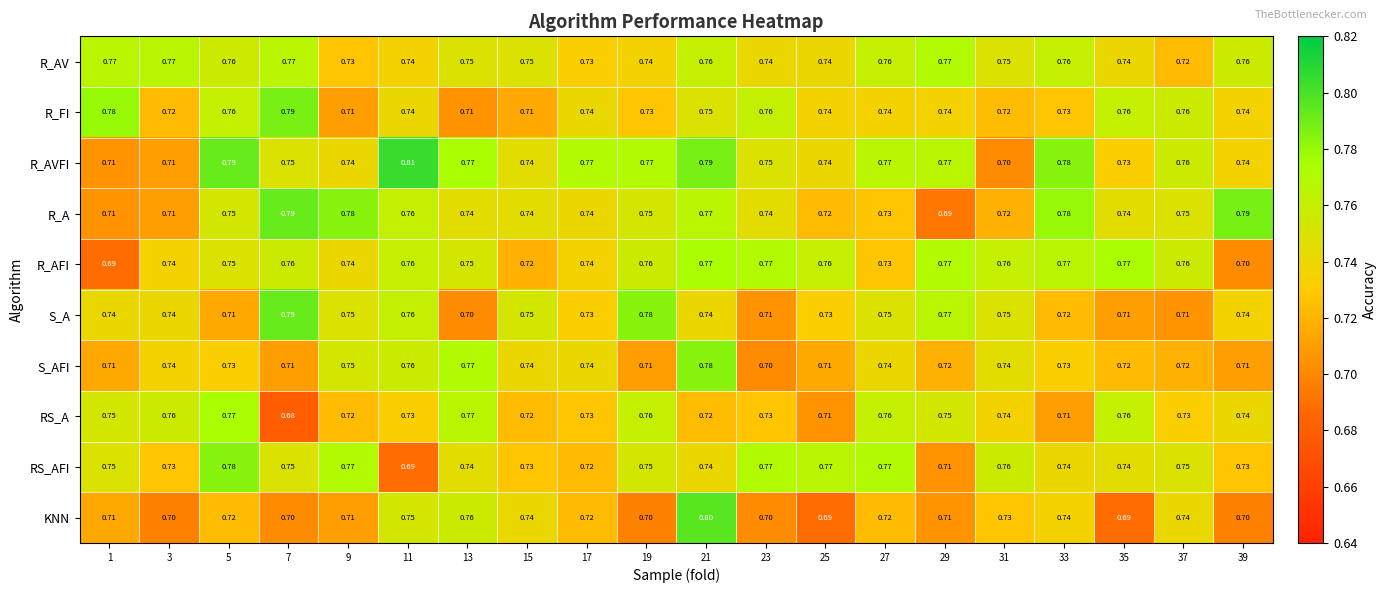

Between 25 and 27, which series saw the biggest shift?

RS_A